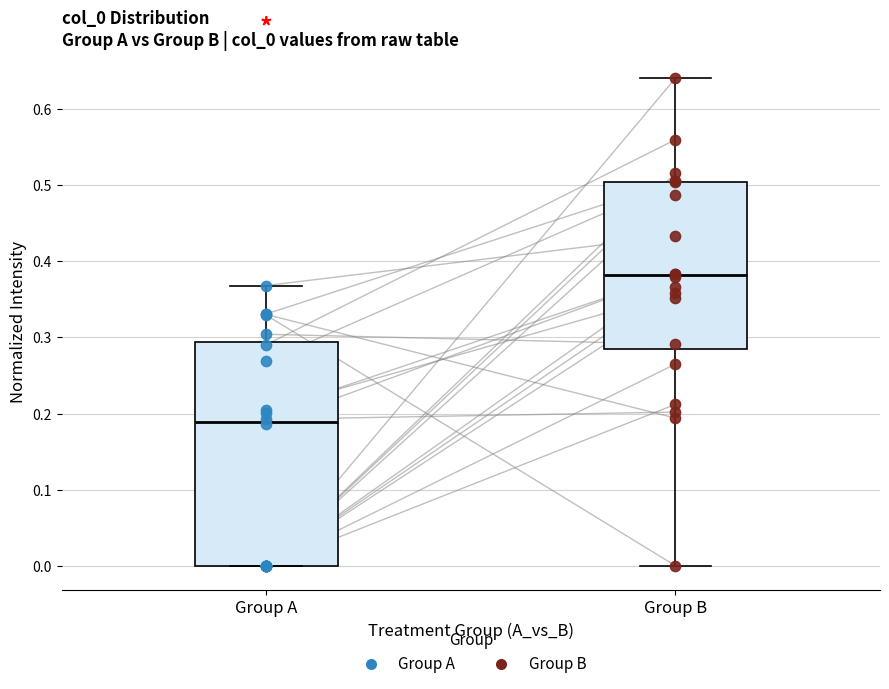

Comparing the boxes themselves (not the whiskers), which one is the tallest?

Group A